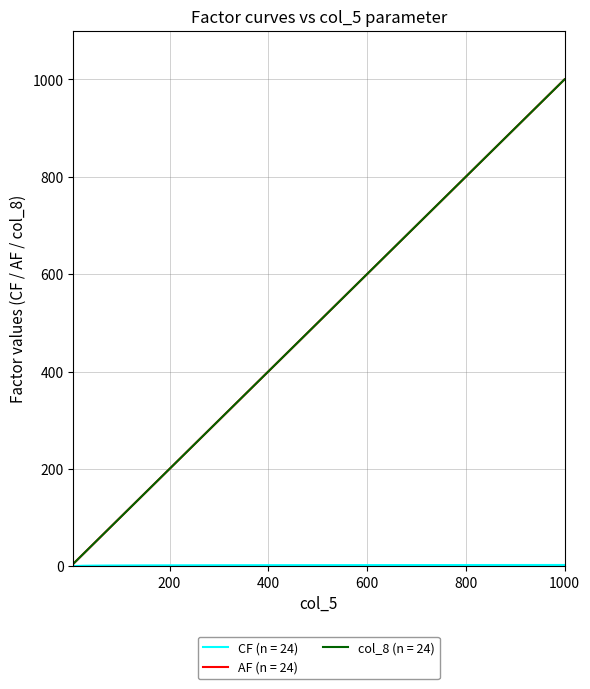

What is the greatest value displayed?

1000.0